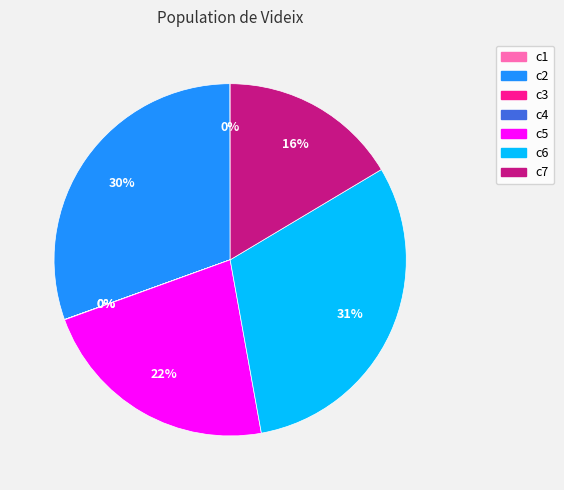

To the nearest percent, what percentage of the pie is c6?

31%